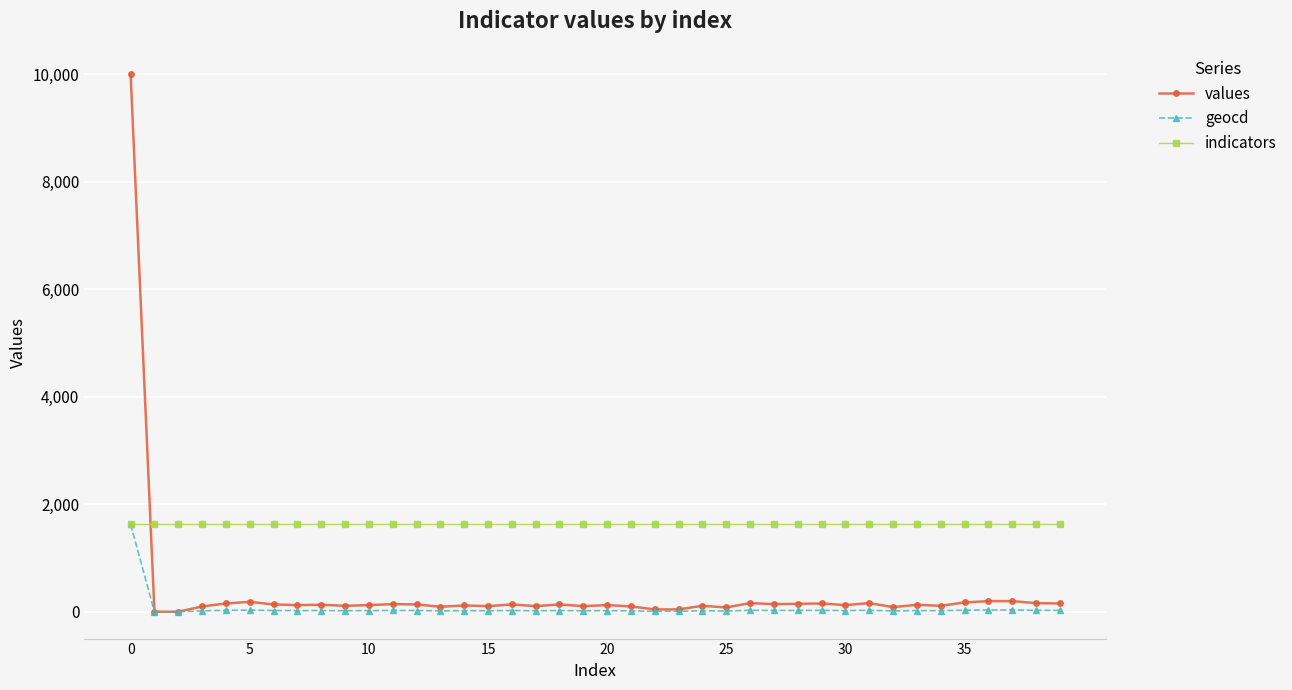

How many times do values and indicators cross each other?

1